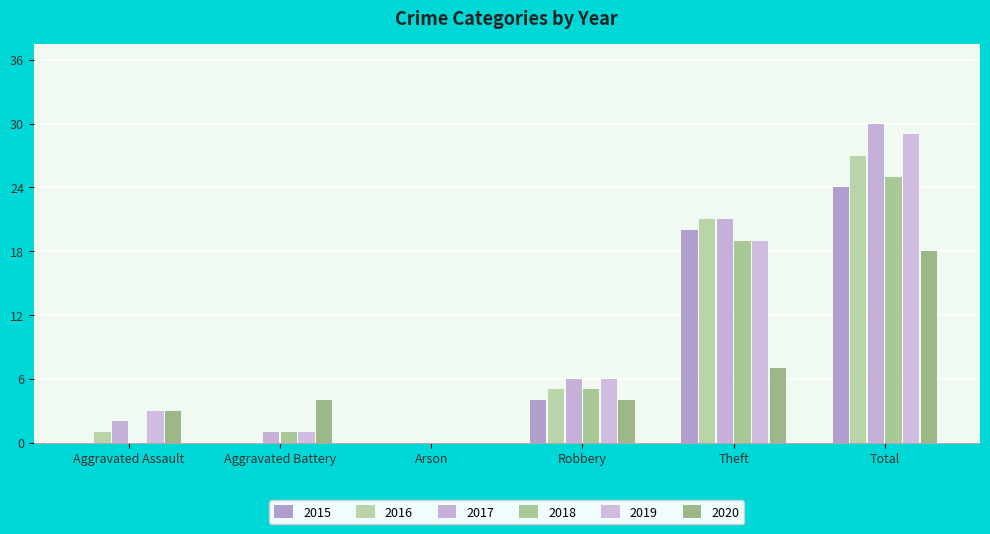

What is the total value across all series at Aggravated Assault?

9